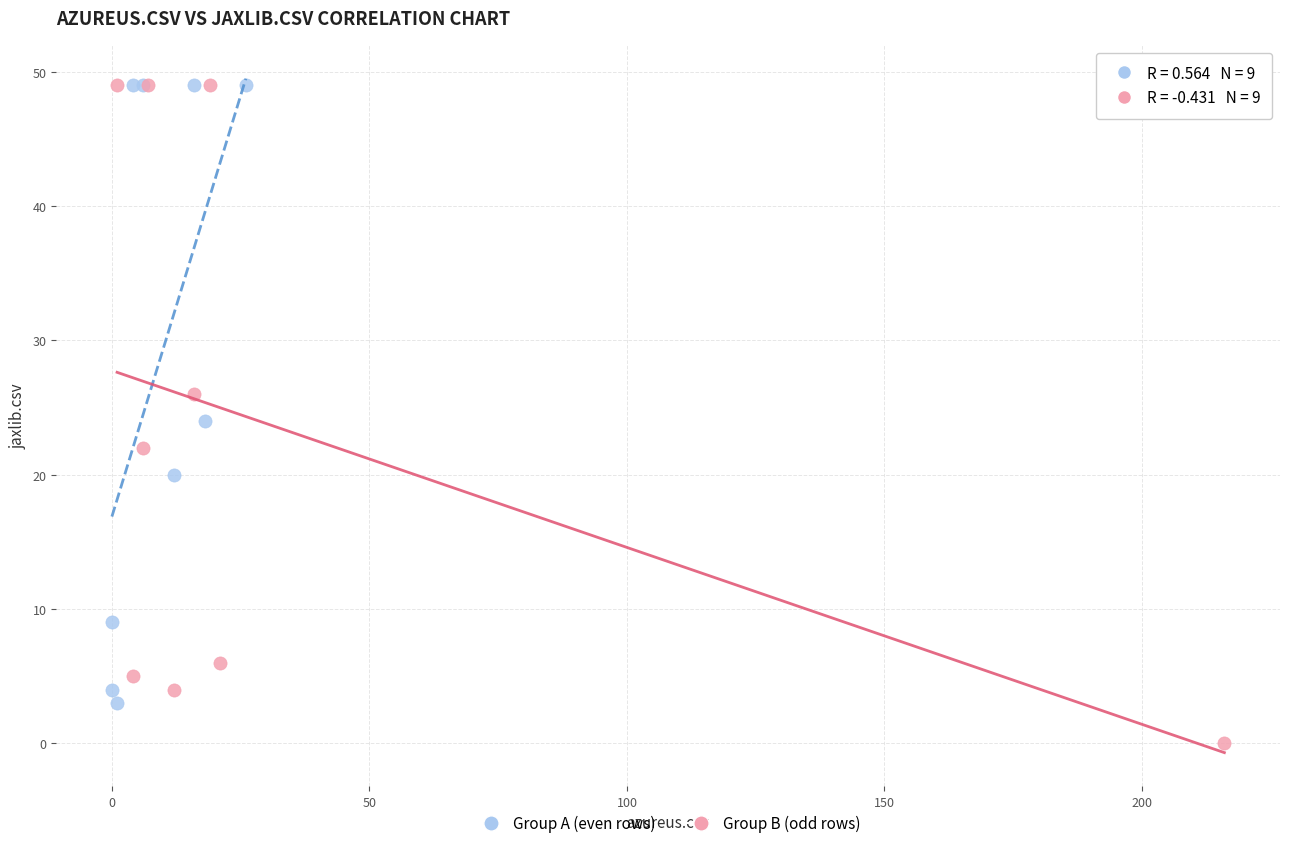

Which series has the largest Y range (max minus min)?

Group B (odd rows)